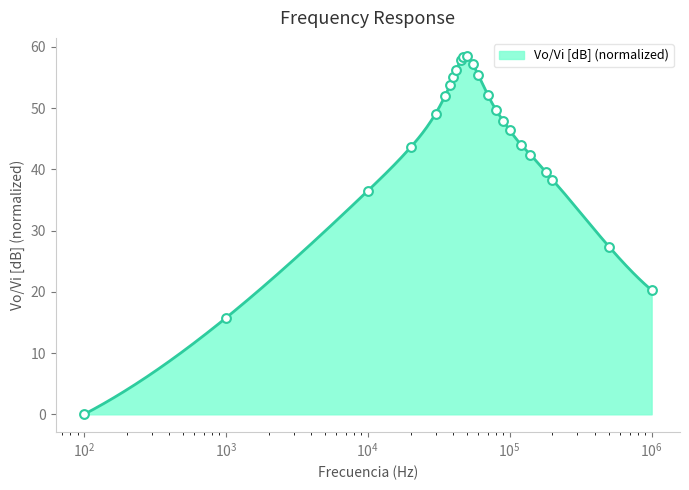

What is the ratio of the value at 45000 to the value at 38000?

1.1